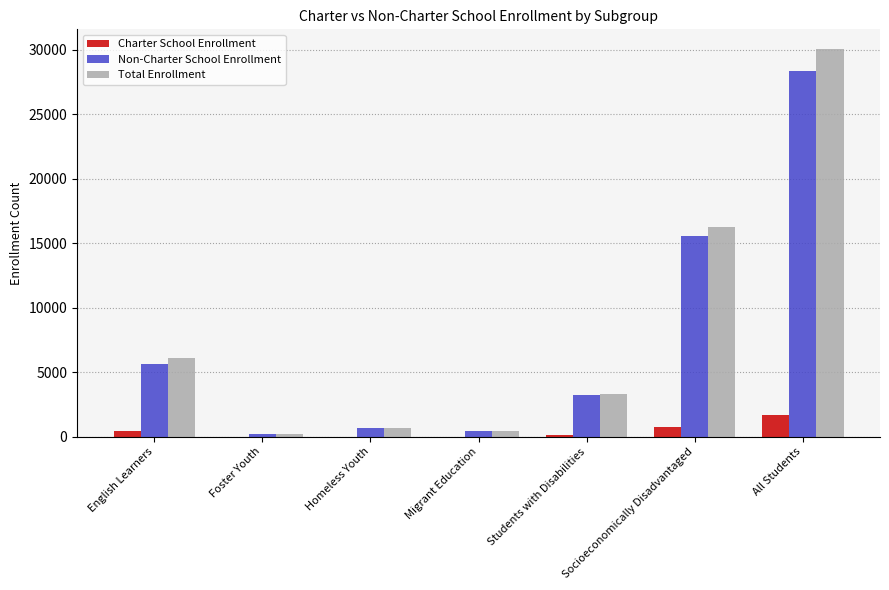

What is the average value of the Charter School Enrollment series?

428